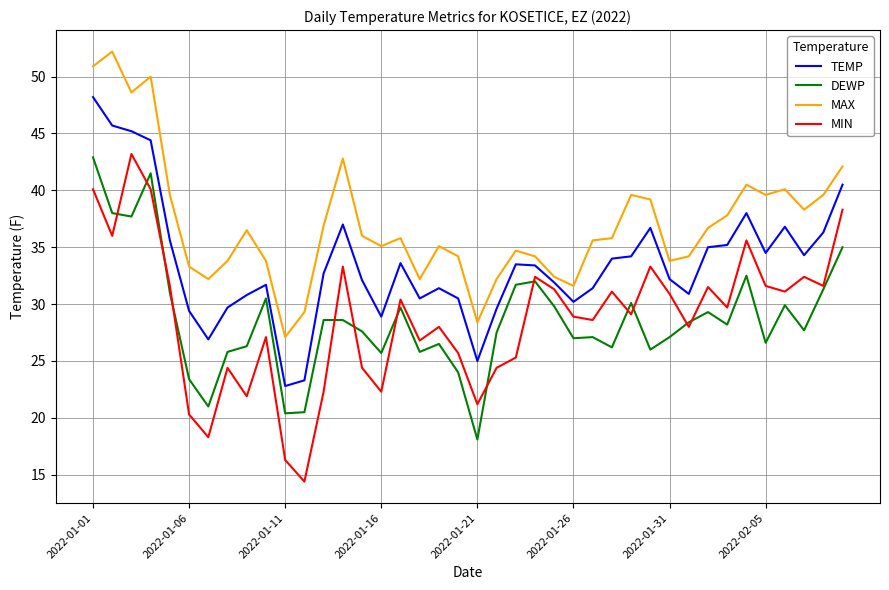

Which series has the largest range (max minus min)?

MIN